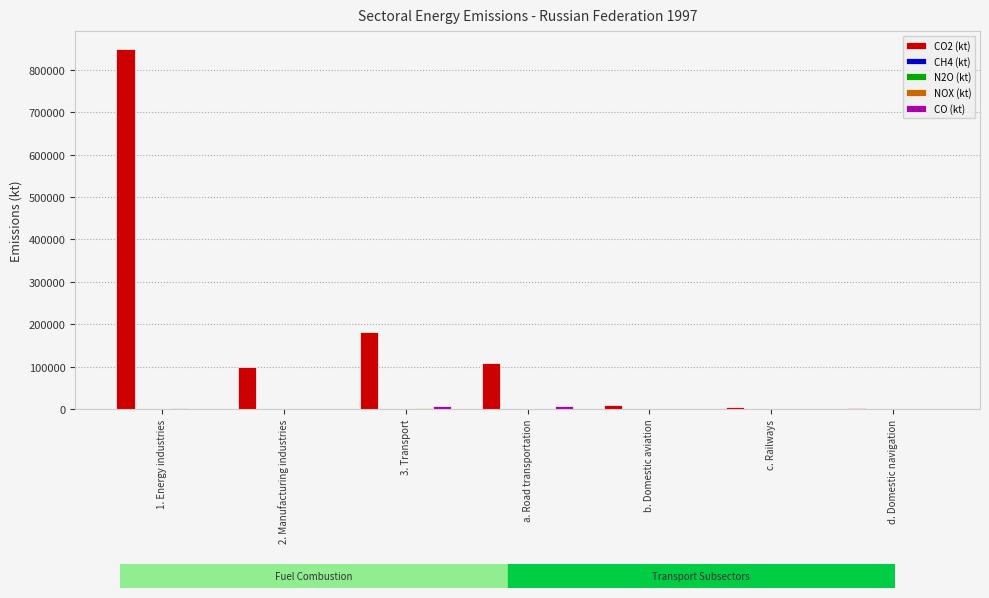

What is the greatest value displayed?

849129.1